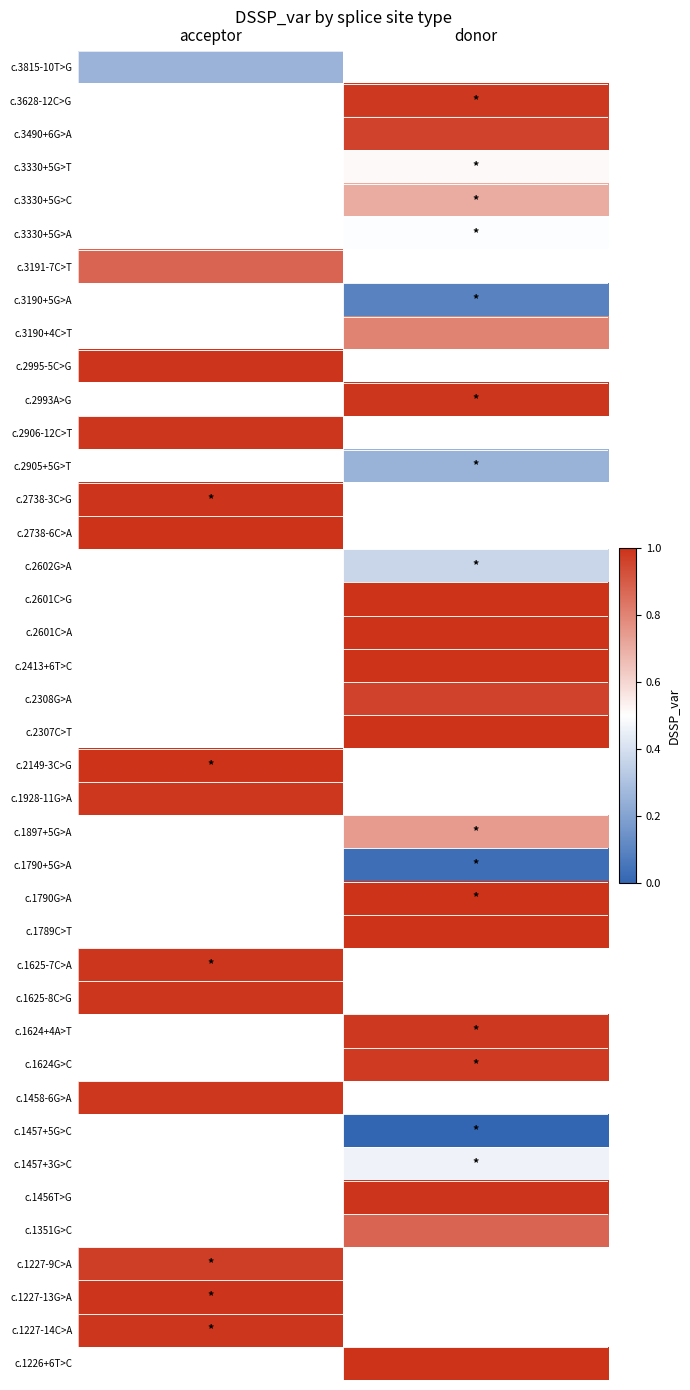

The value of c.3330+5G>T at donor is 0.9. True or false?

False